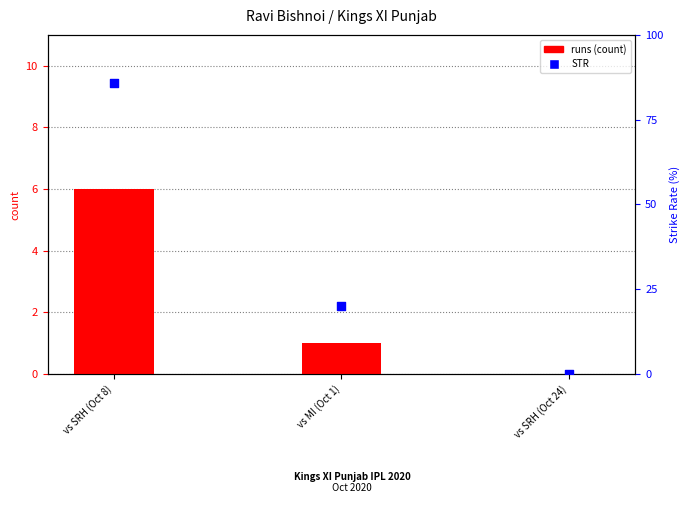

At which category is the sum across all series the highest?

vs SRH (Oct 8)